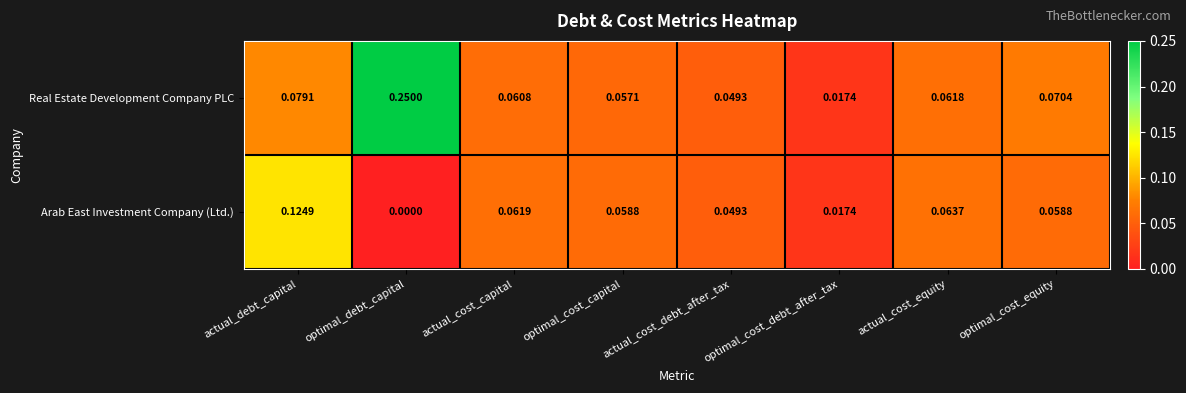

How many series are shown in this chart?

2